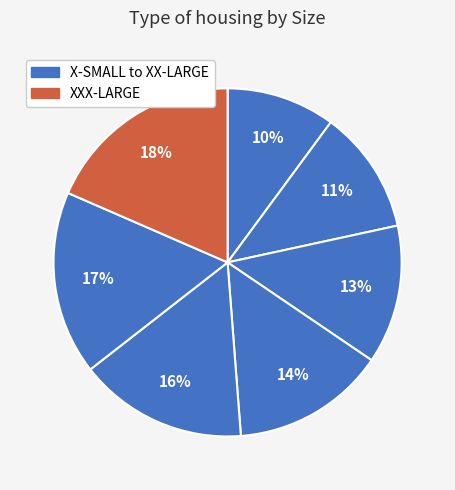

How many segments does this pie chart have?

7